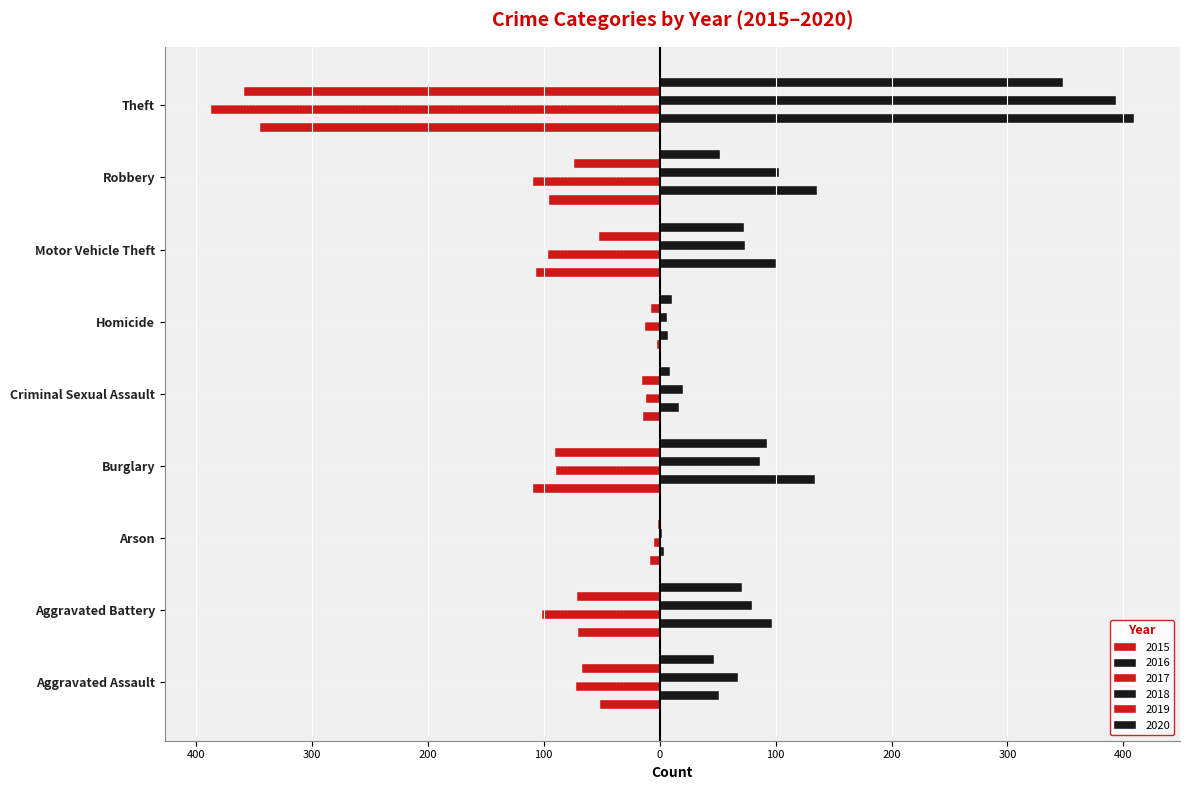

At which label does 2018 first exceed 74?

Aggravated Battery